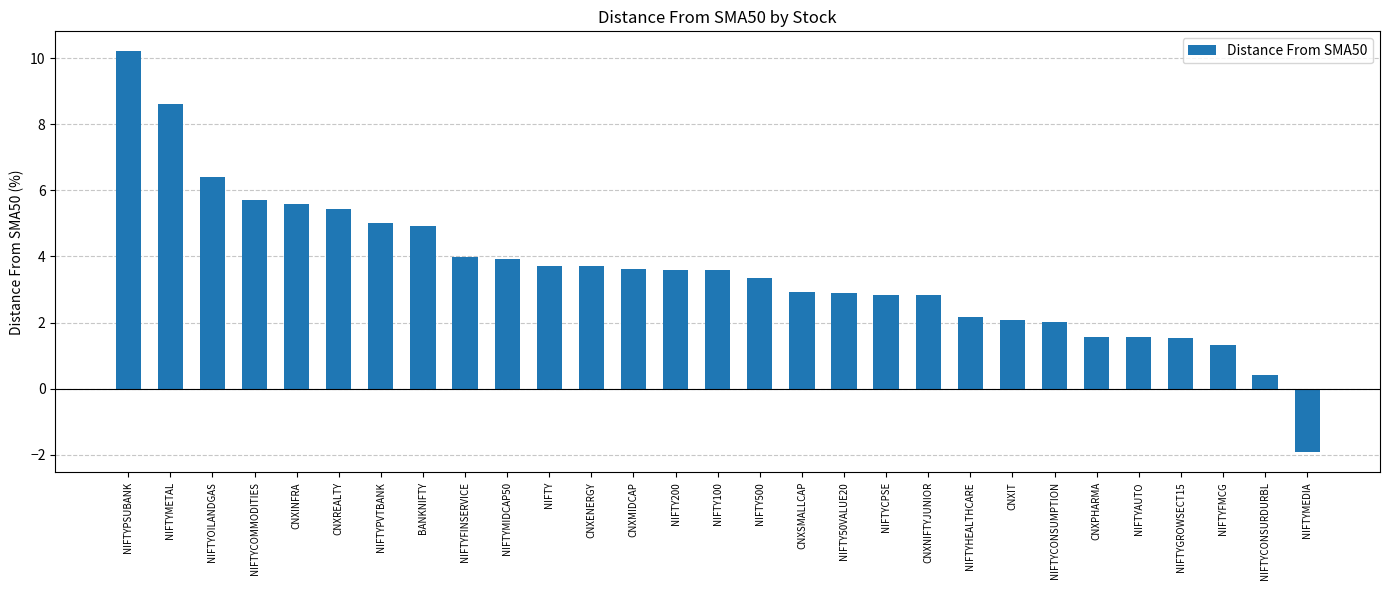

What value does the data have at NIFTYMETAL?

8.6